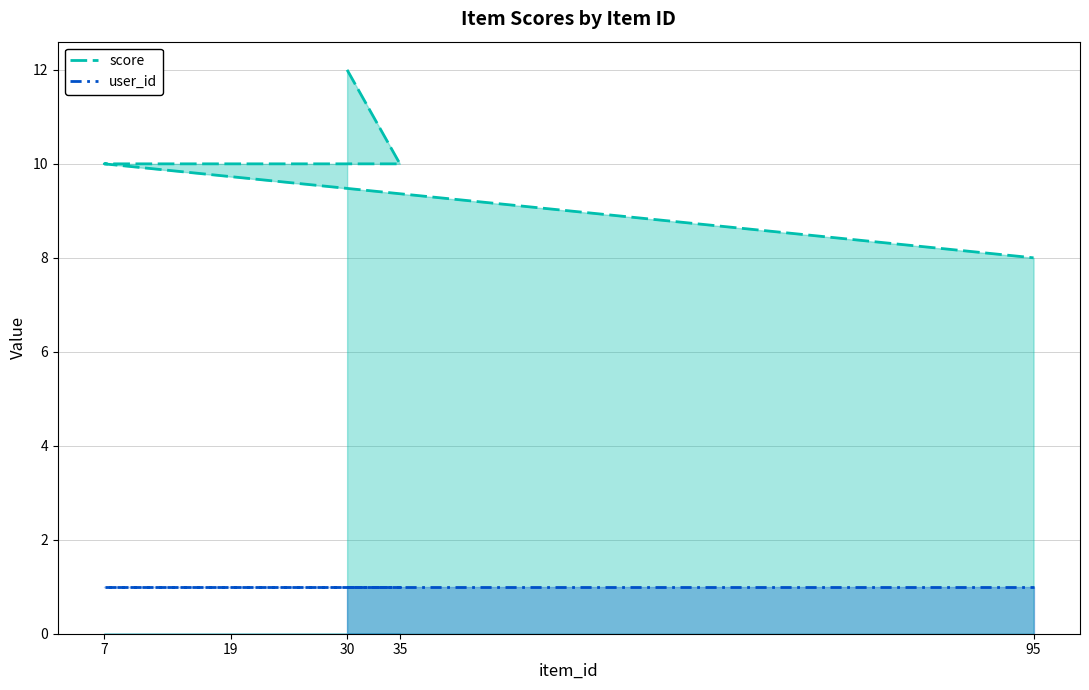

Approximately how many times larger is the value at 19 compared to 35?

1.0